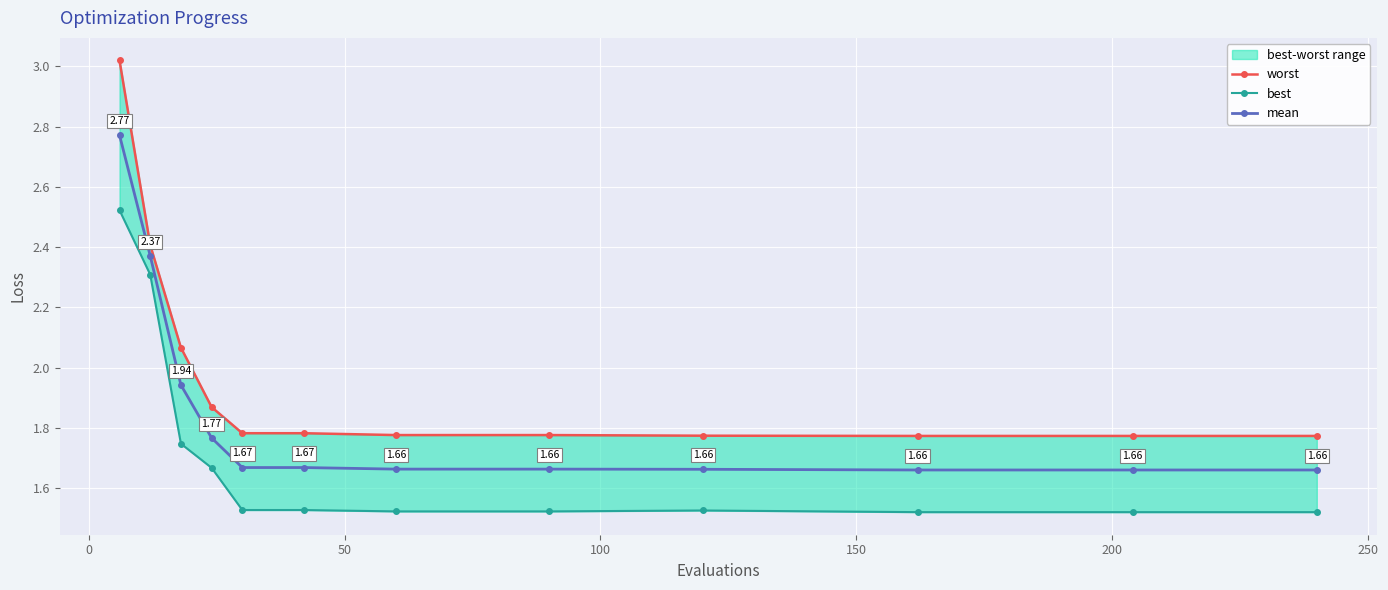

True or false: best and worst cross at least once.

False